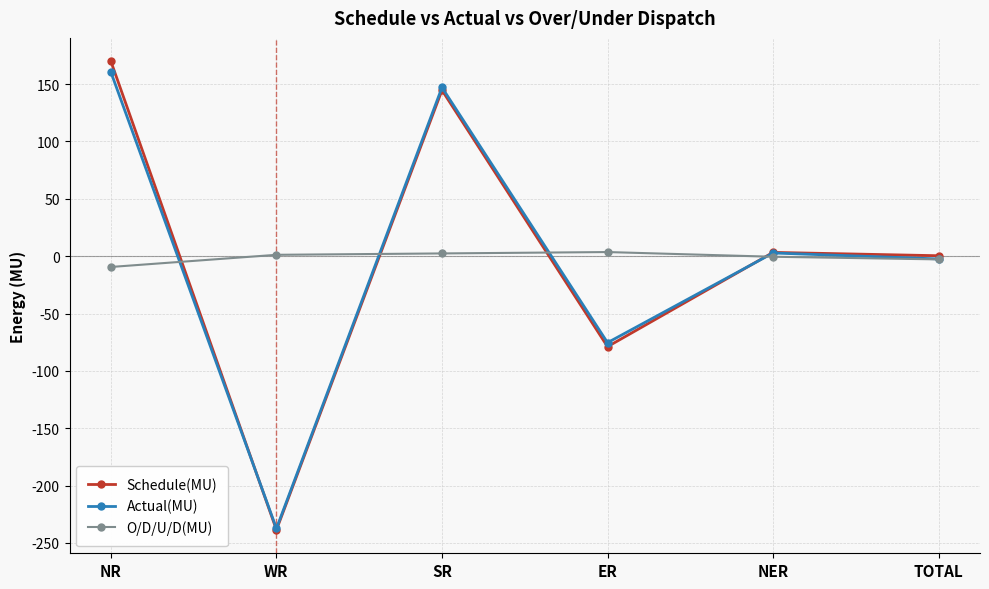

Is it true that Actual(MU) equals 147.1 at SR?

True